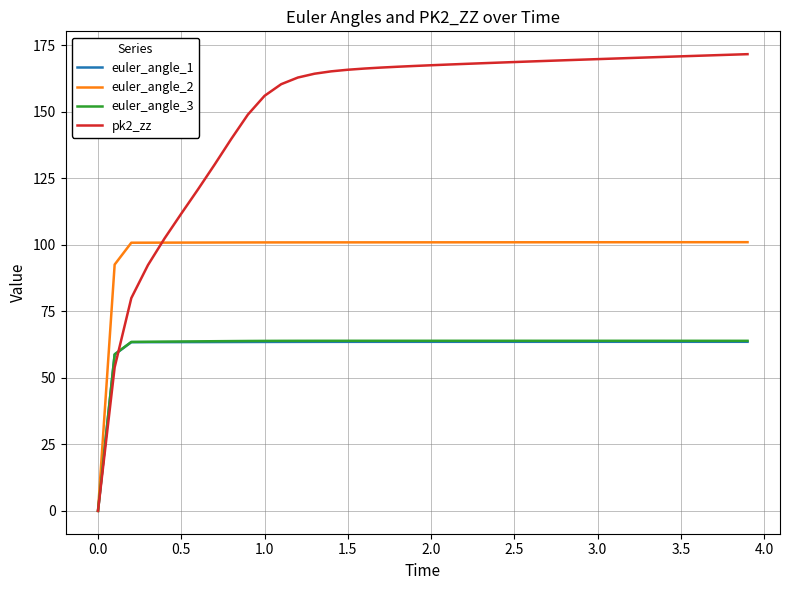

Which series has the largest total across all categories?

pk2_zz